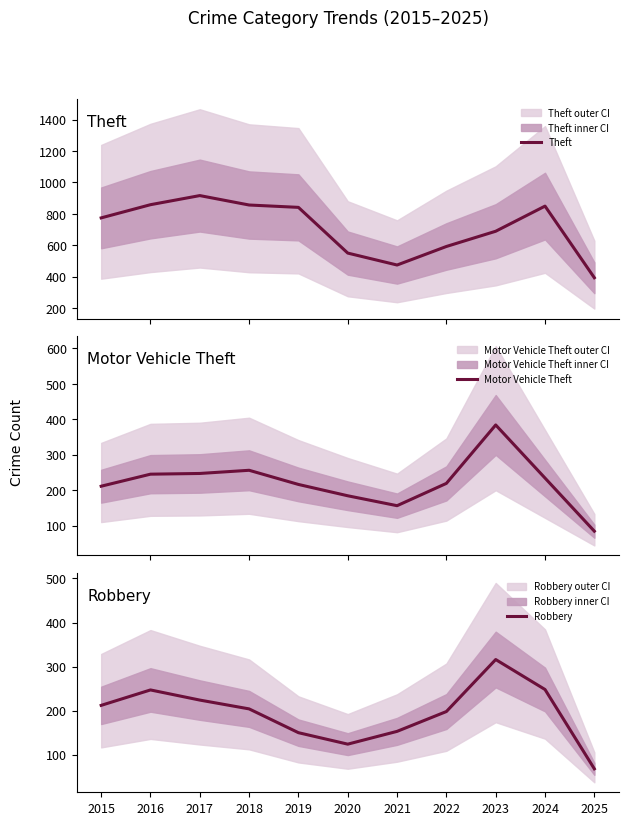

What is the greatest value displayed?

916